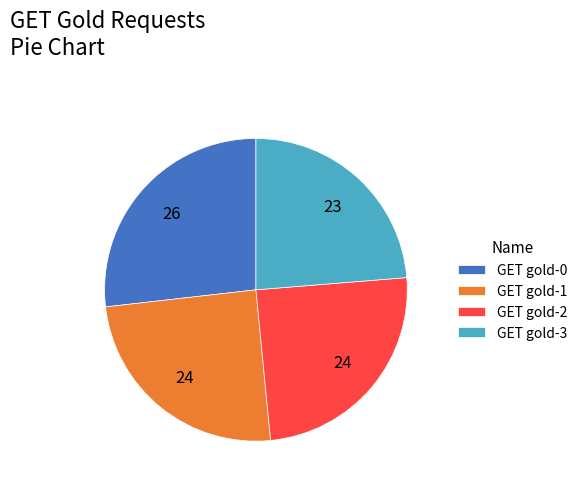

What is the ratio of the value at GET gold-2 to the value at GET gold-0?

0.9